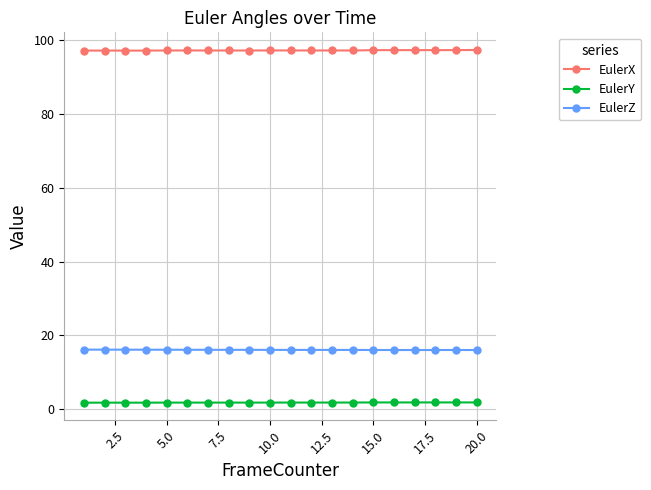

At how many categories does at least one series exceed 66?

20